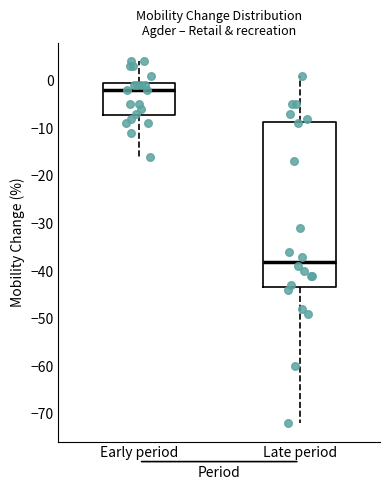

Where does the median line of the box for Late period sit on the y-axis? The values are not printed on the chart, so give them approximately, as read against the axis.

-38